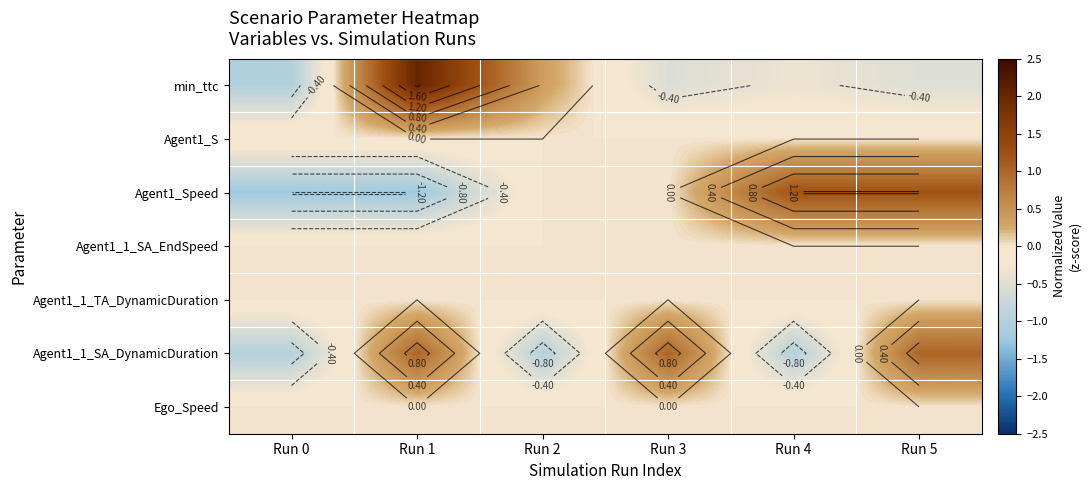

What is the minimum value shown in the chart?

-1.2